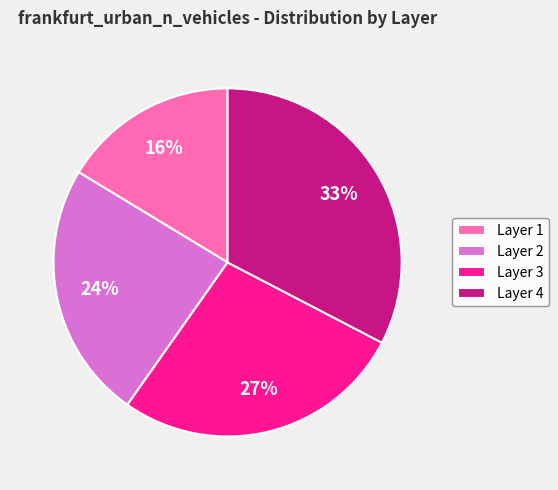

Rank the categories by value from highest to lowest.

Layer 4, Layer 3, Layer 2, Layer 1